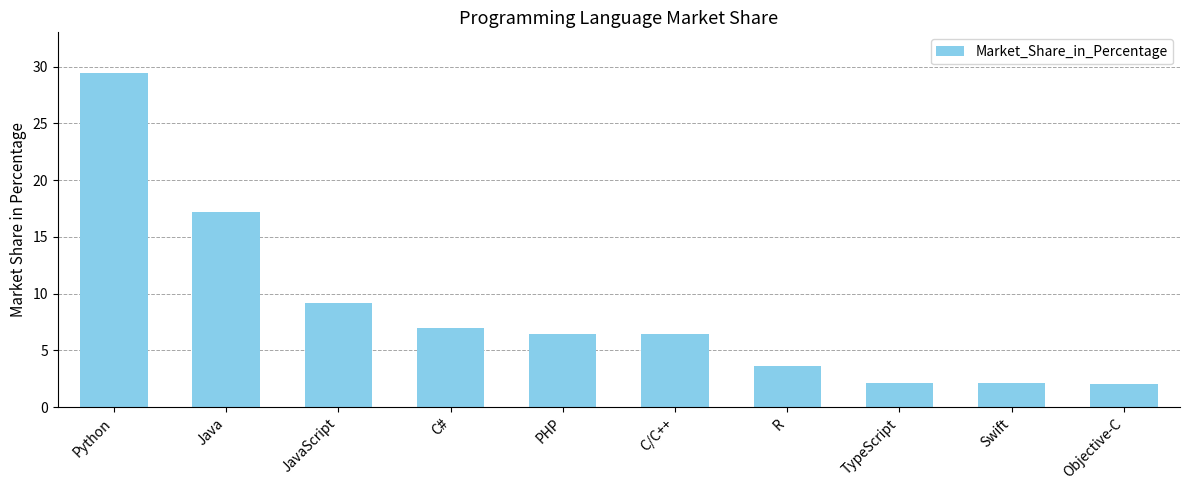

What is the average value?

8.6